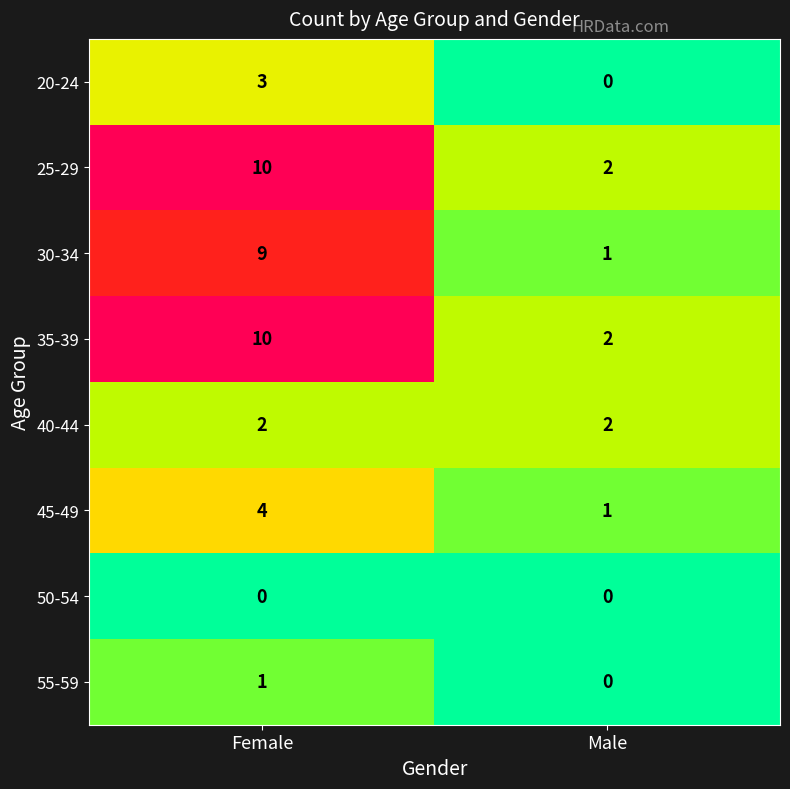

At which label does 25-29 reach its minimum?

Male